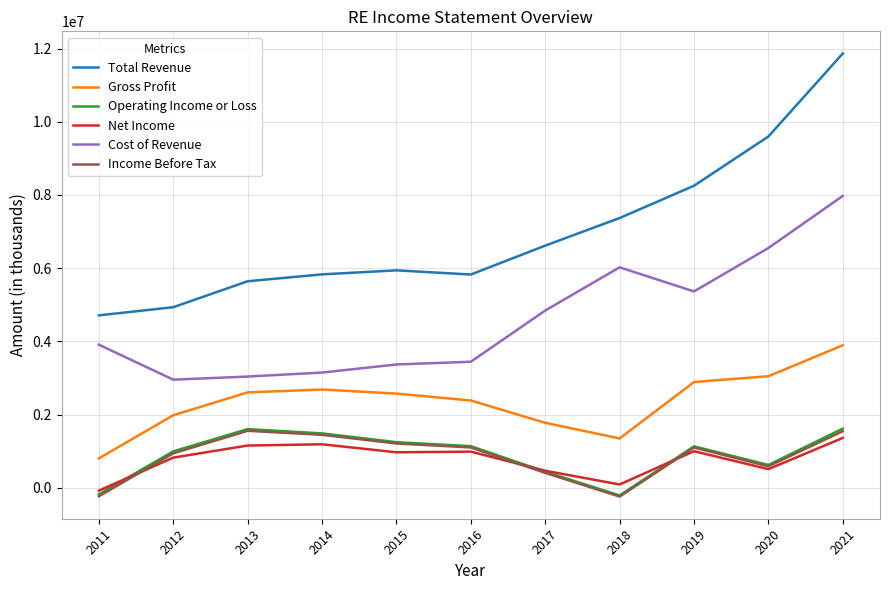

The value of Gross Profit at 2019 is 2888300. True or false?

True